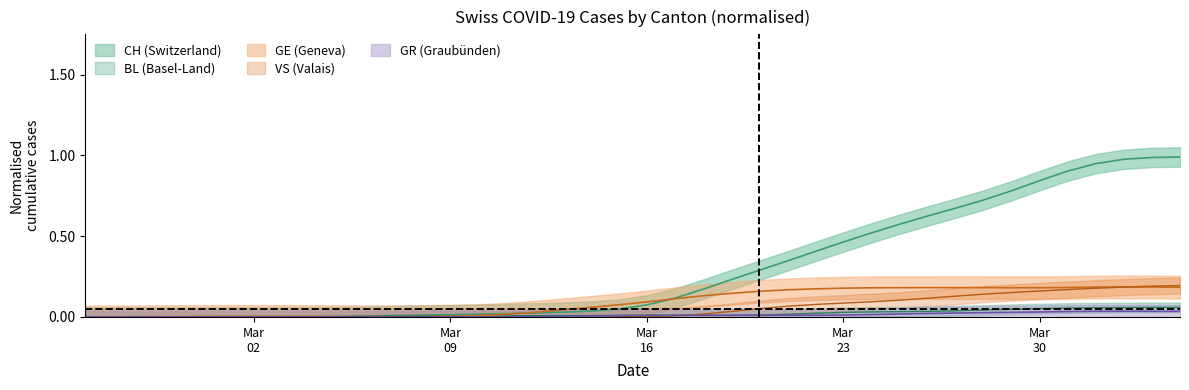

Between 2020-03-02 and 2020-03-26, which is larger?

2020-03-26